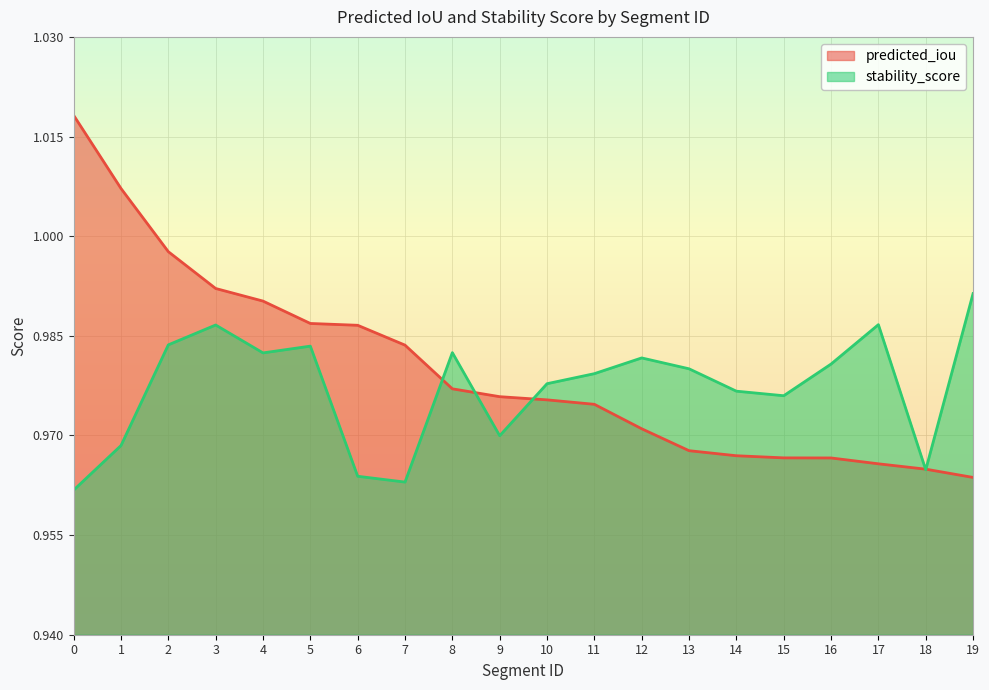

Is it true that predicted_iou equals 1.0 at 5?

True